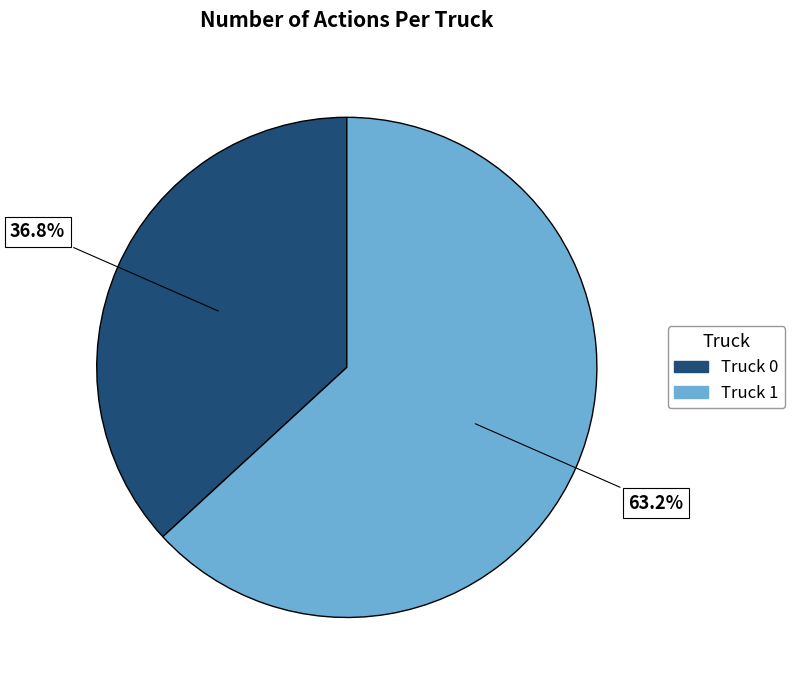

Combined, do Truck 0 and Truck 1 account for over 50%?

Yes